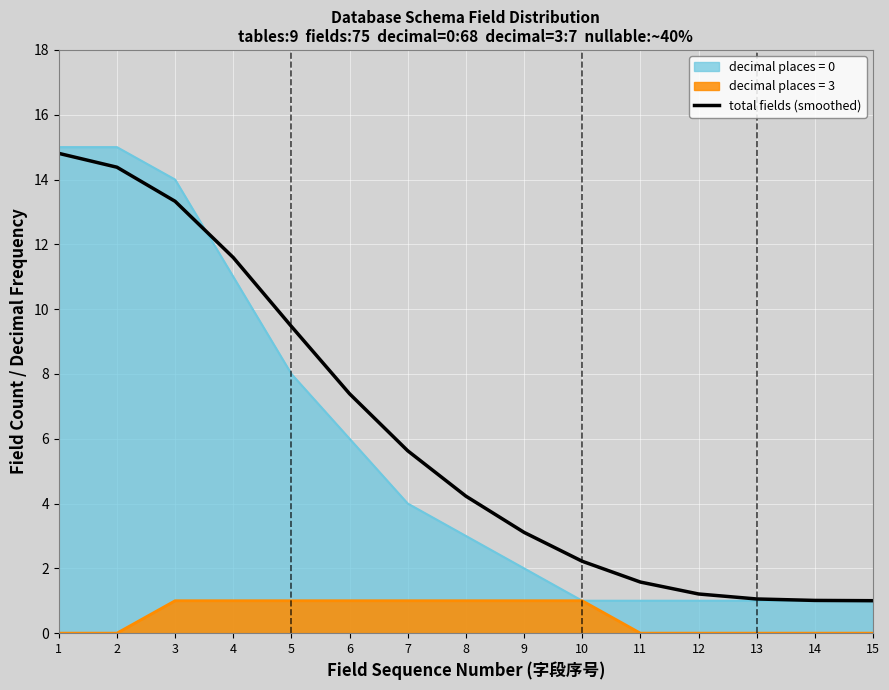

How many data points does each series have?

15